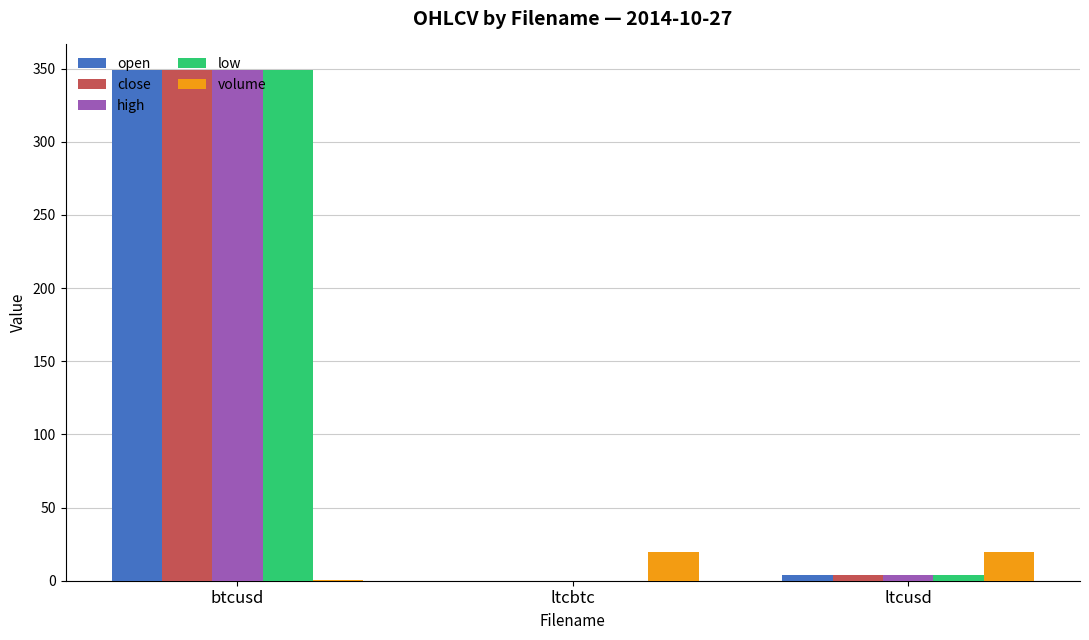

Count the number of categories in the chart.

3